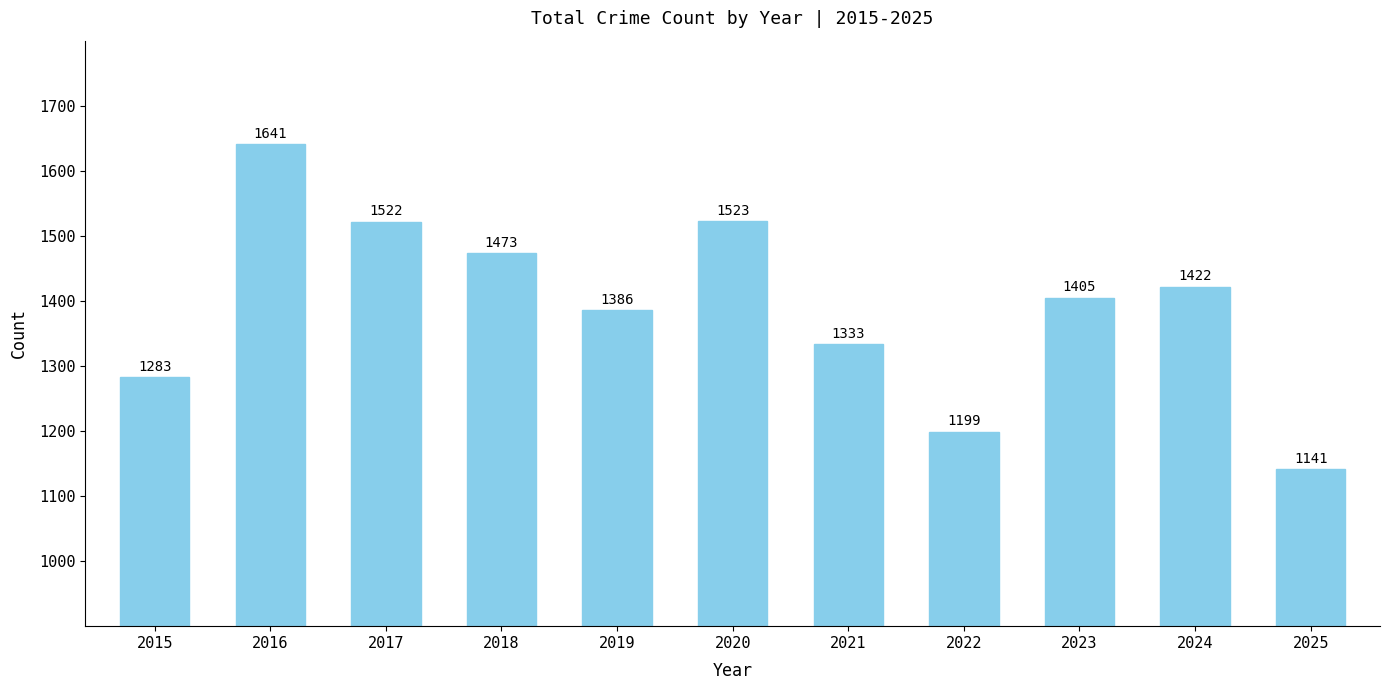

Does the chart contain any negative values?

No